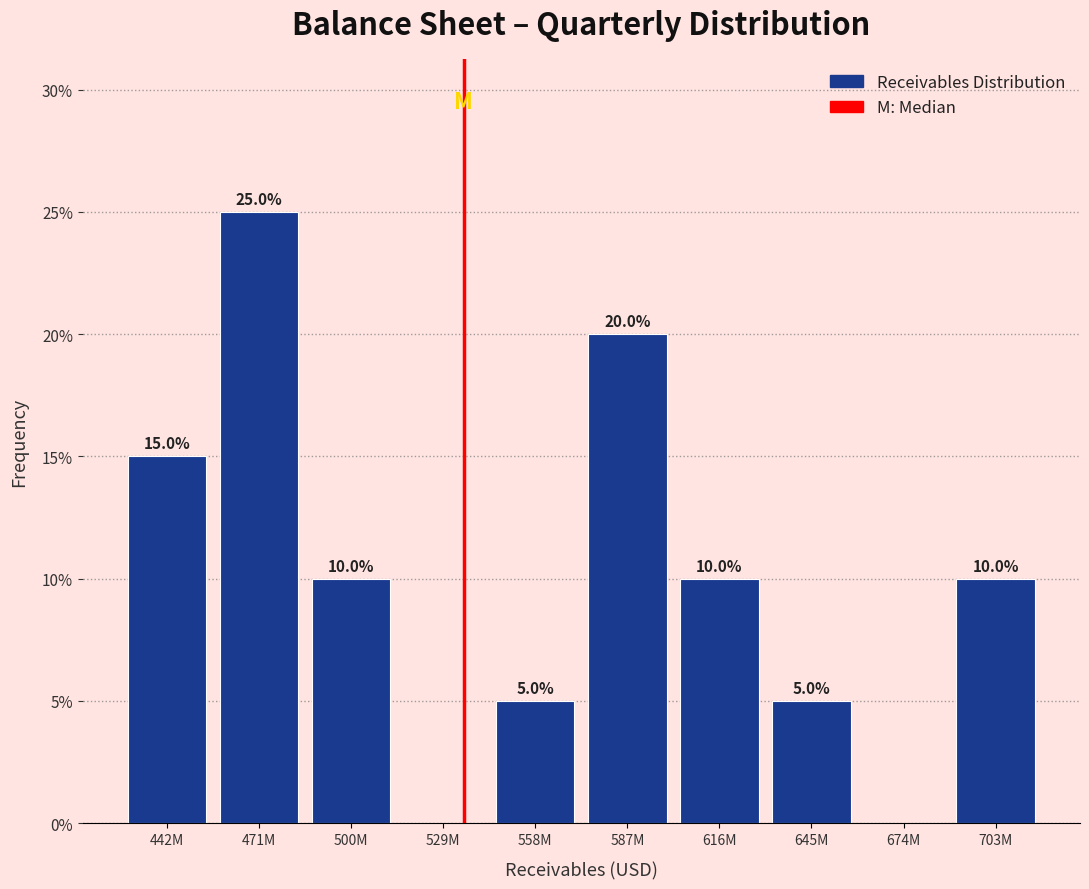

Reading right to left, transcribe all the data shown in this chart.

703M=10	674M=0	645M=5	616M=10	587M=20	558M=5	529M=0	500M=10	471M=25	442M=15